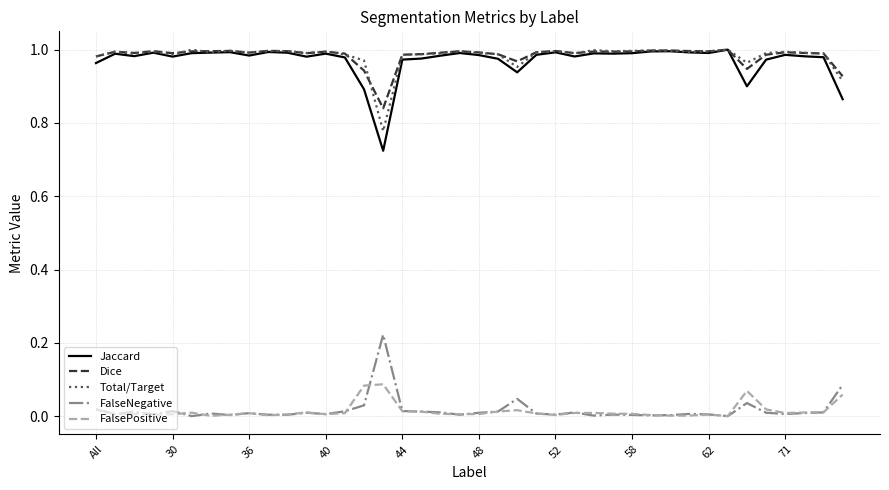

How many lines are shown in the chart?

5